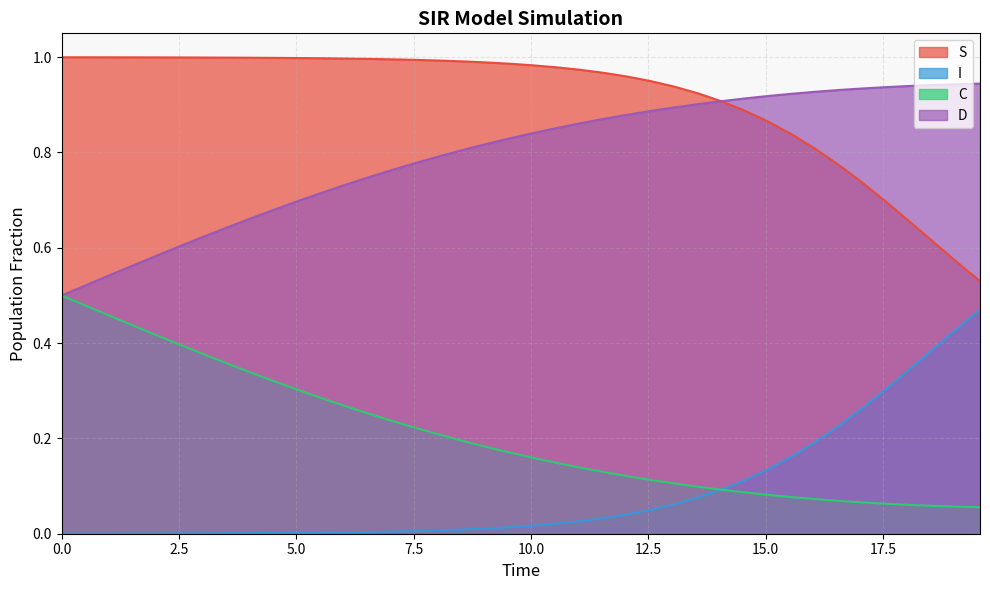

Which series has the largest total across all categories?

S